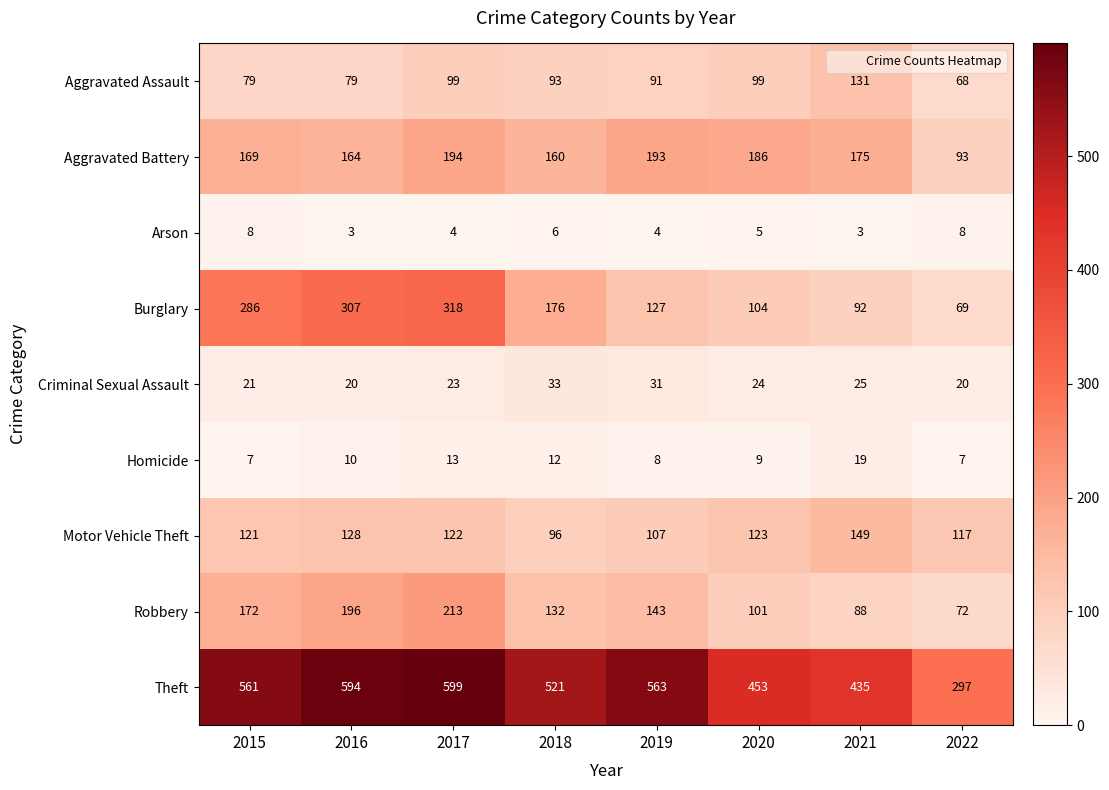

At which label does Burglary reach its minimum?

2022